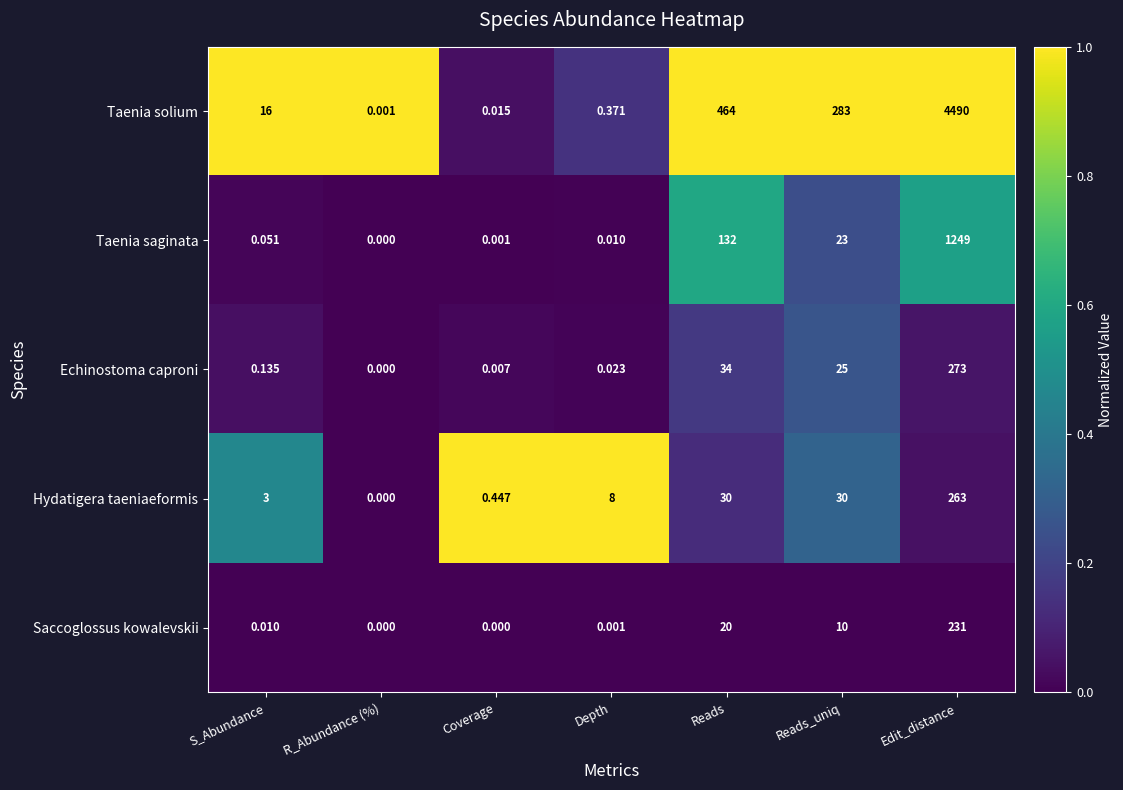

Count the number of data series in this chart.

5